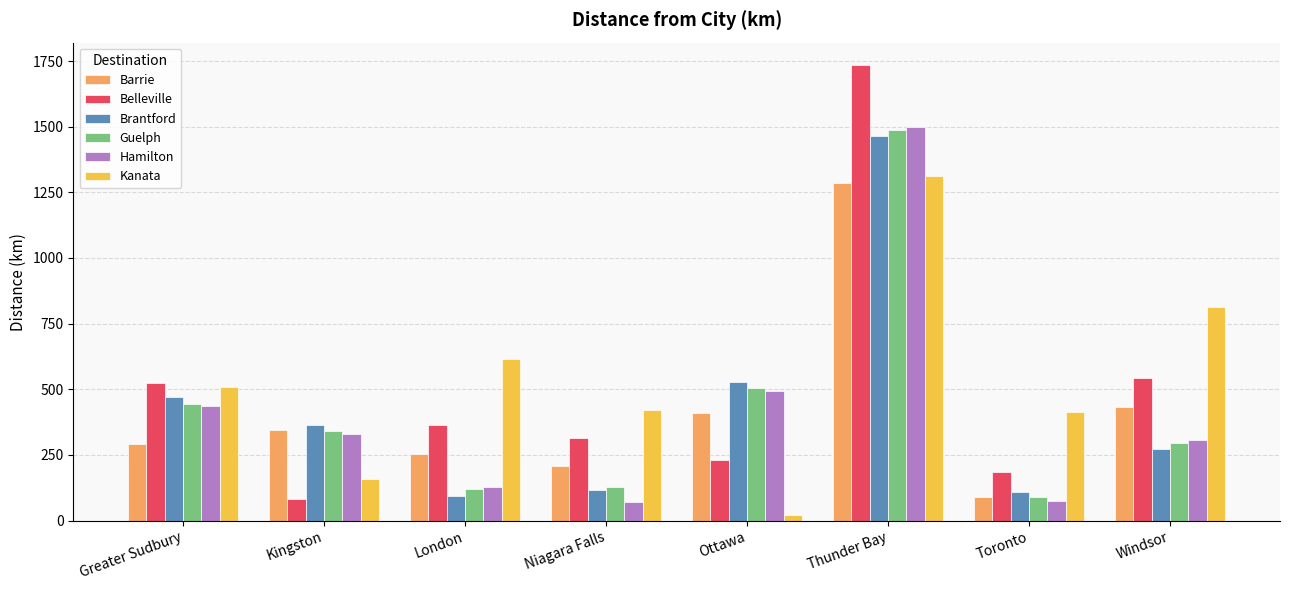

At which category is the sum across all series the highest?

Thunder Bay